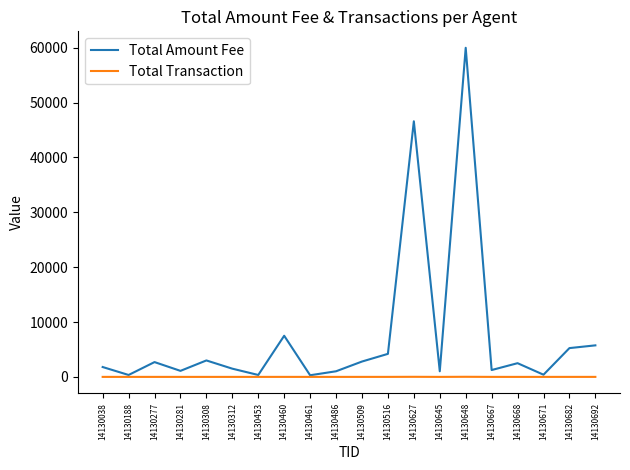

What is the maximum value for Total Transaction?

20